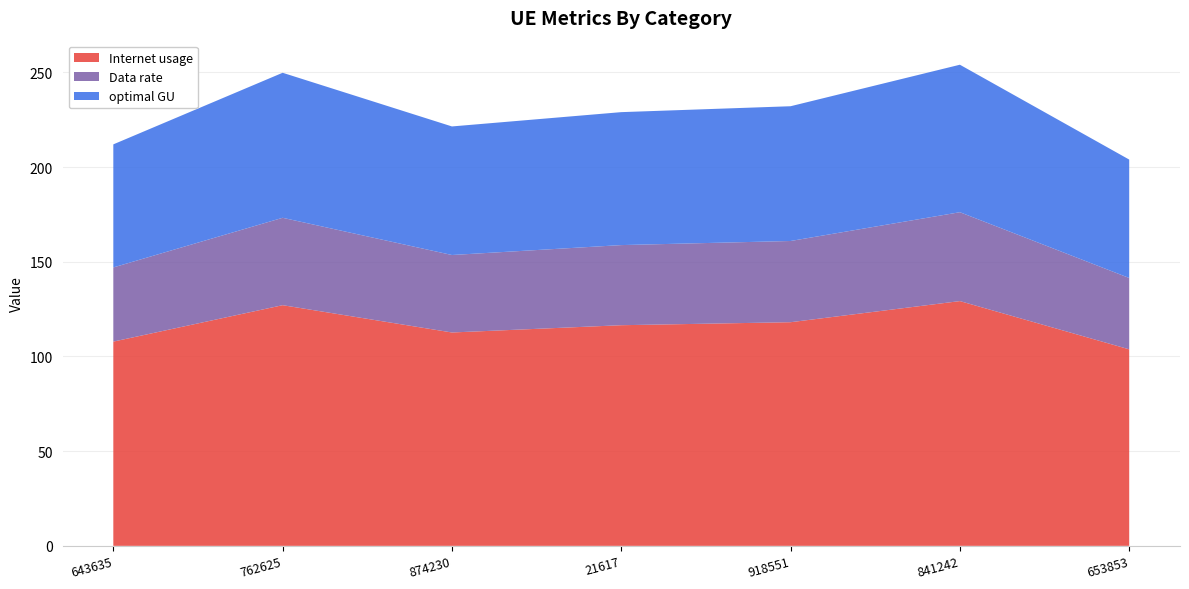

Reading left to right, transcribe all the data shown in this chart.

Internet usage: 643635=107.9	762625=127.1	874230=112.7	21617=116.5	918551=118.1	841242=129.2	653853=103.8
Data rate: 643635=39.2	762625=46.1	874230=40.9	21617=42.3	918551=42.9	841242=46.9	653853=37.7
optimal GU: 643635=65.0	762625=76.6	874230=67.9	21617=70.2	918551=71.2	841242=77.9	653853=62.5